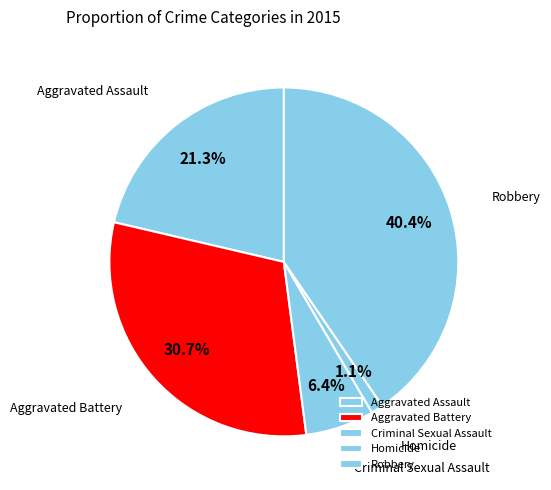

How much of the chart is everything except Criminal Sexual Assault?

93.6%